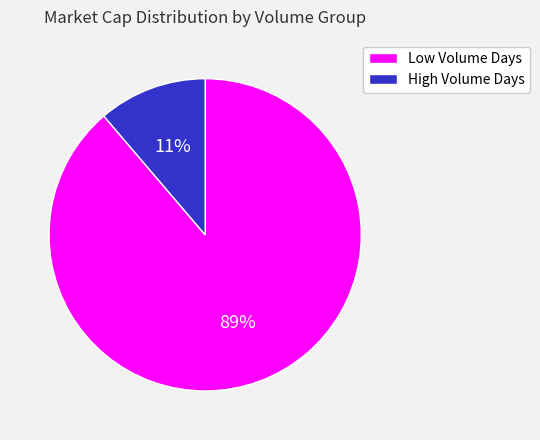

To the nearest percent, what portion does High Volume Days represent?

11%